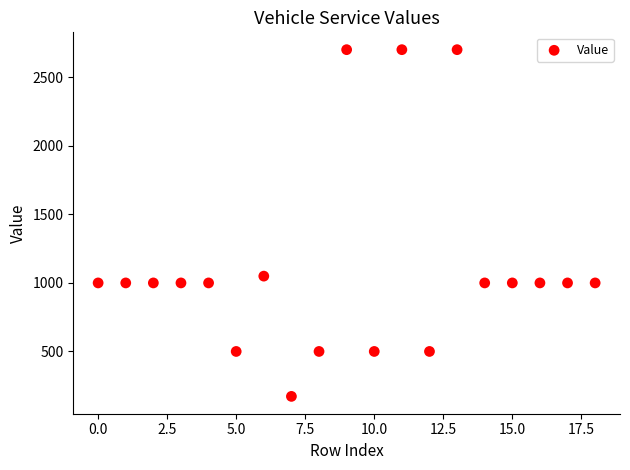

What is the range of Y values (max minus min)?

2529.9